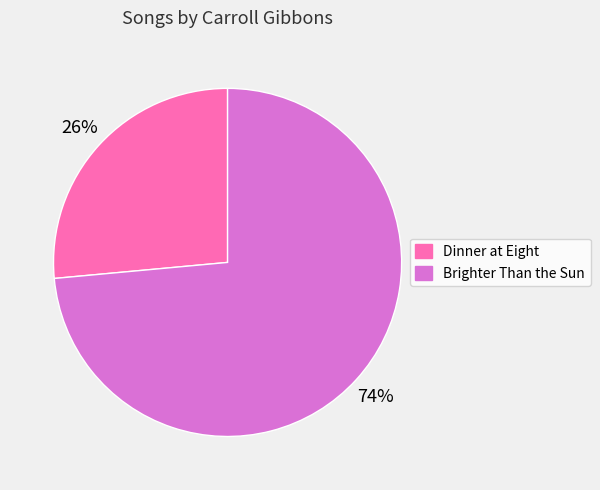

True or false: Brighter Than the Sun accounts for 74% of the total.

True